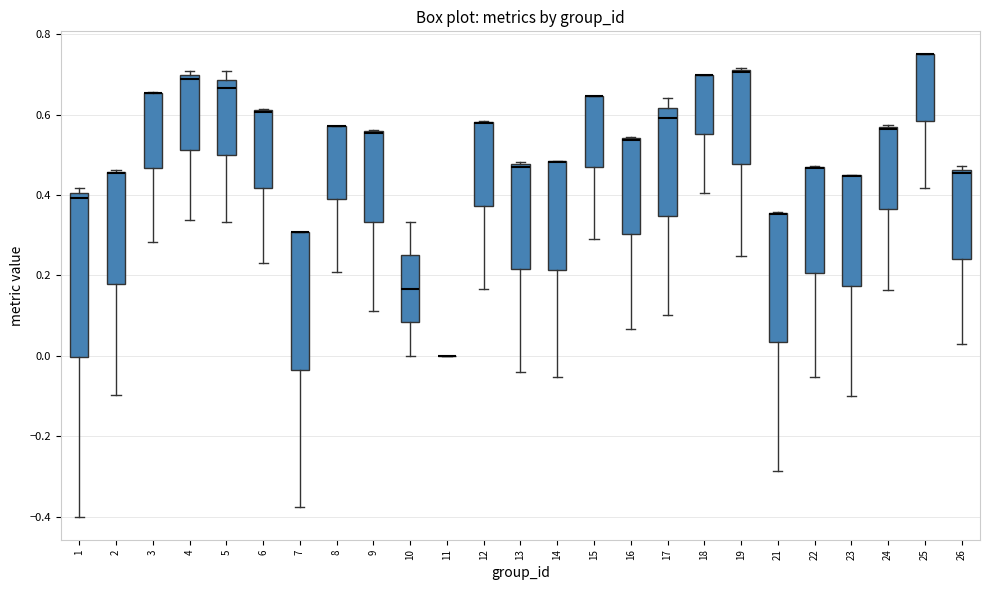

Reading left to right, read every box against the y-axis: the position of its median line, the range the box covers, and the ends of its whiskers. The values are not printed on the chart, so give them approximately, as read against the axis.

1: median 0.40 (just below the box's upper edge), box 0.00 to 0.40, whiskers -0.40 to 0.42
2: median 0.46 (drawn on the box's upper edge), box 0.18 to 0.46, whiskers -0.10 to 0.46
3: median 0.66 (drawn on the box's upper edge), box 0.46 to 0.66, whiskers 0.28 to 0.66
4: median 0.68, box 0.52 to 0.70, whiskers 0.34 to 0.70 (just above the box's upper edge)
5: median 0.66, box 0.50 to 0.68, whiskers 0.34 to 0.70
6: median 0.60 (drawn on the box's upper edge), box 0.42 to 0.62, whiskers 0.24 to 0.62
7: median 0.30 (drawn on the box's upper edge), box -0.04 to 0.30, whiskers -0.38 to 0.30
8: median 0.58 (drawn on the box's upper edge), box 0.38 to 0.58, whiskers 0.20 to 0.58
9: median 0.56 (drawn on the box's upper edge), box 0.34 to 0.56, whiskers 0.12 to 0.56
10: median 0.16, box 0.08 to 0.26, whiskers 0.00 to 0.34
11: box collapsed to a line at 0.00, whiskers 0.00 to 0.00
12: median 0.58 (drawn on the box's upper edge), box 0.38 to 0.58, whiskers 0.16 to 0.58
13: median 0.48, box 0.22 to 0.48, whiskers -0.04 to 0.48
14: median 0.48 (drawn on the box's upper edge), box 0.22 to 0.48, whiskers -0.06 to 0.48
15: median 0.64 (drawn on the box's upper edge), box 0.46 to 0.64, whiskers 0.30 to 0.64
16: median 0.54 (drawn on the box's upper edge), box 0.30 to 0.54, whiskers 0.06 to 0.54
17: median 0.60, box 0.34 to 0.62, whiskers 0.10 to 0.64
18: median 0.70 (drawn on the box's upper edge), box 0.56 to 0.70, whiskers 0.40 to 0.70
19: median 0.70, box 0.48 to 0.72, whiskers 0.24 to 0.72
21: median 0.36 (drawn on the box's upper edge), box 0.04 to 0.36, whiskers -0.28 to 0.36
22: median 0.46 (drawn on the box's upper edge), box 0.20 to 0.46, whiskers -0.06 to 0.48
23: median 0.44 (drawn on the box's upper edge), box 0.18 to 0.44, whiskers -0.10 to 0.44
24: median 0.56 (drawn on the box's upper edge), box 0.36 to 0.56, whiskers 0.16 to 0.58
25: median 0.76 (drawn on the box's upper edge), box 0.58 to 0.76, whiskers 0.42 to 0.76
26: median 0.46 (just below the box's upper edge), box 0.24 to 0.46, whiskers 0.02 to 0.48